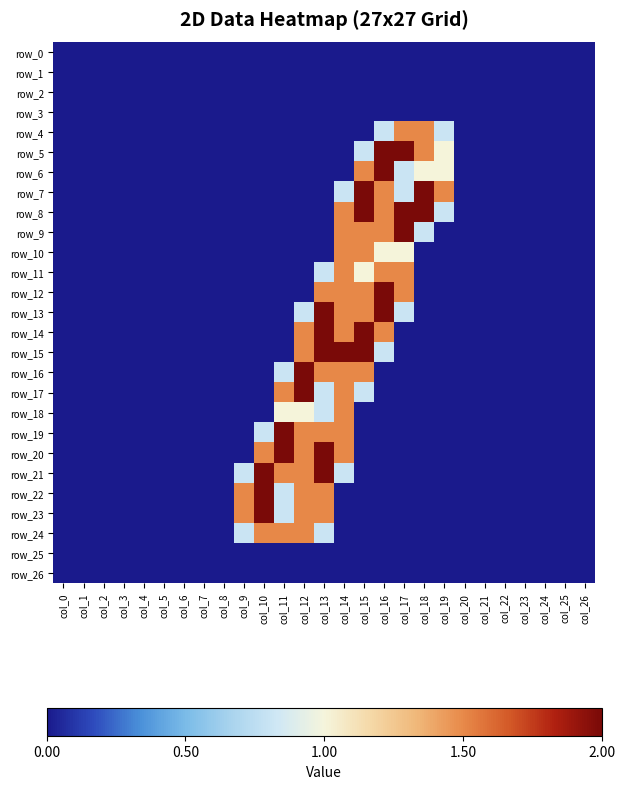

How many data points does each series have?

27